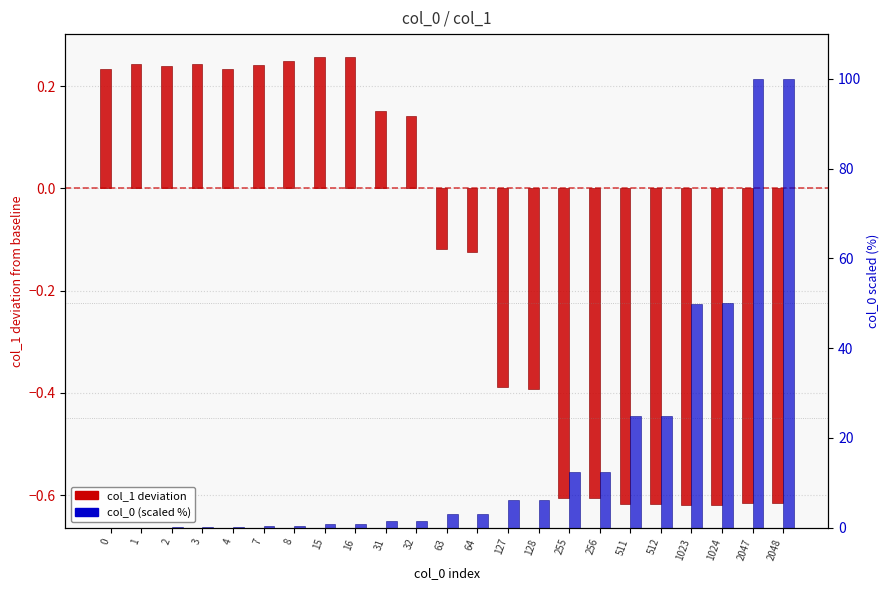

The col_1 deviation series shows 0.4 at 15. True or false?

False